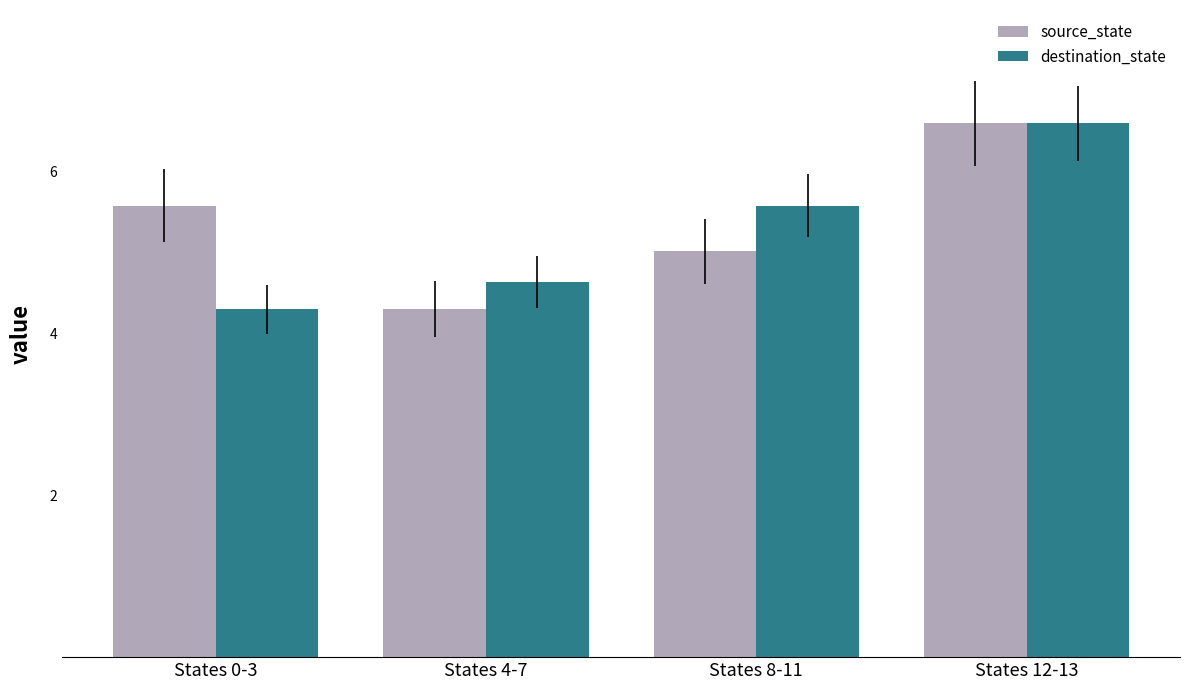

What is the greatest value displayed?

6.6